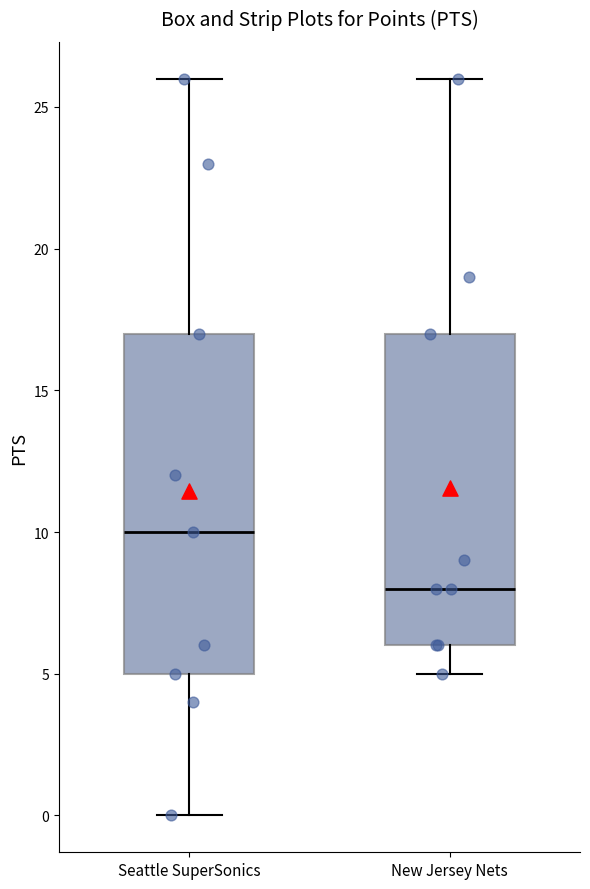

Reading left to right, transcribe this box plot: for each box, give where its median line is, the range the box spans, and where its two whiskers end, as read against the y-axis. The values are not printed on the chart, so give them approximately, as read against the axis.

Seattle SuperSonics: median 10, box 5 to 17, whiskers 0 to 26
New Jersey Nets: median 8, box 6 to 17, whiskers 5 to 26